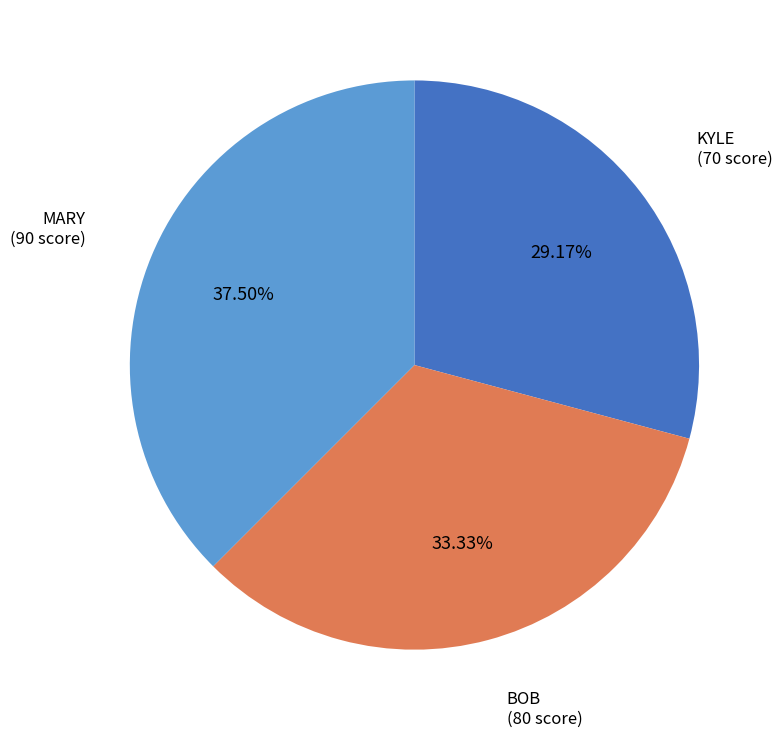

Is there a majority slice in this chart?

No